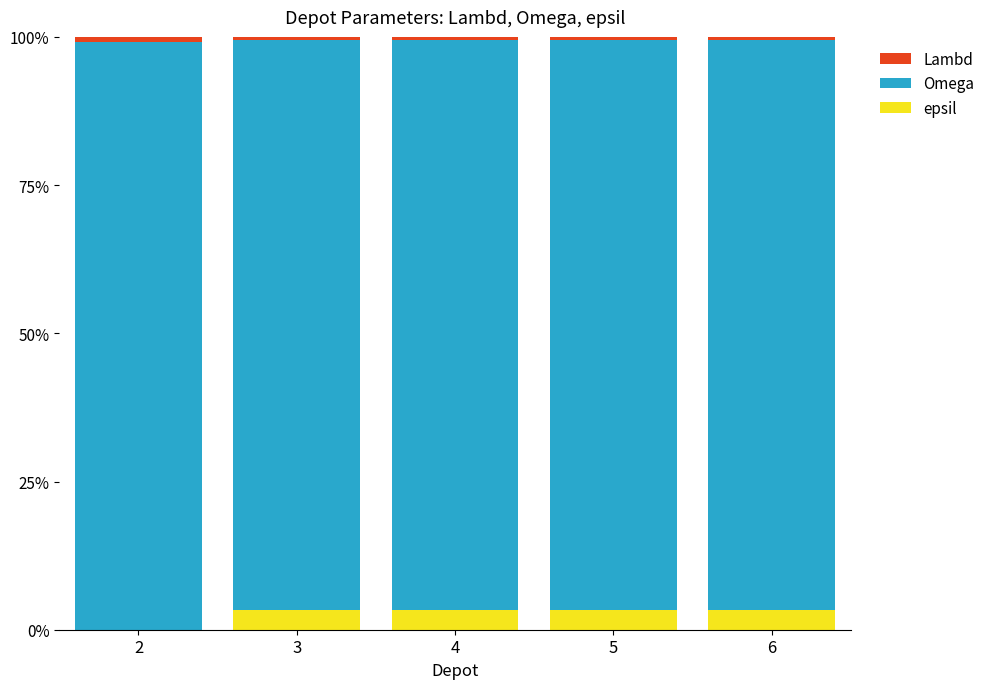

Is it true that epsil equals 3.4 at 3?

True